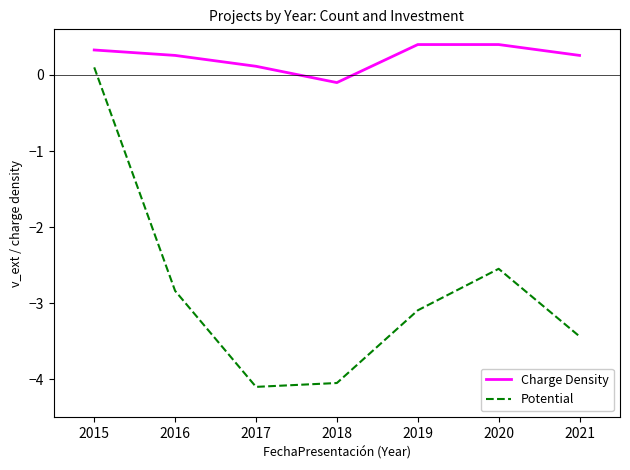

What is the greatest value displayed?

0.4